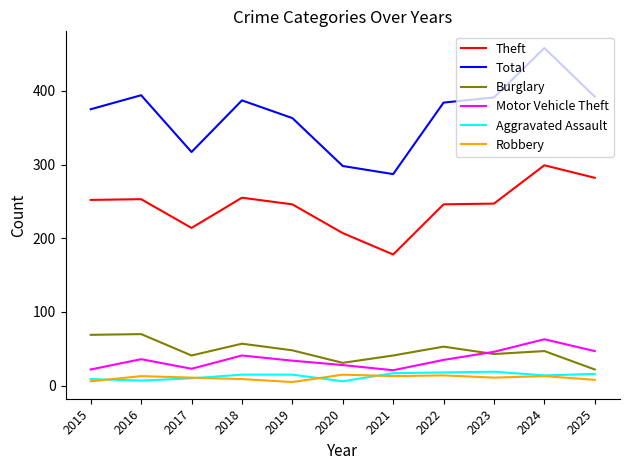

At how many categories does at least one series exceed 359?

8